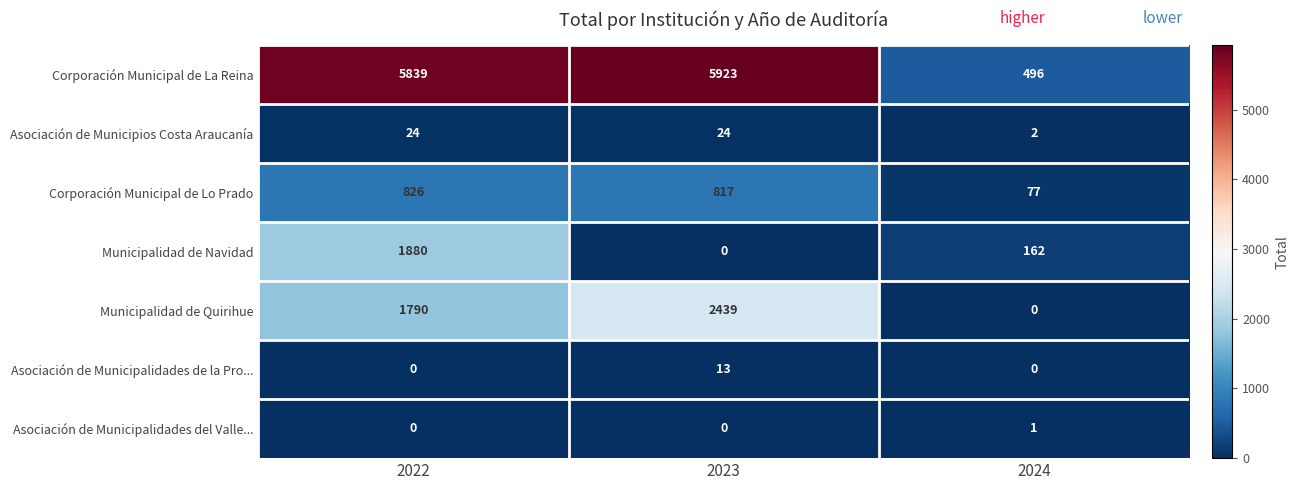

What is the sum of the Corporación Municipal de Lo Prado values at 2024 and 2022?

903